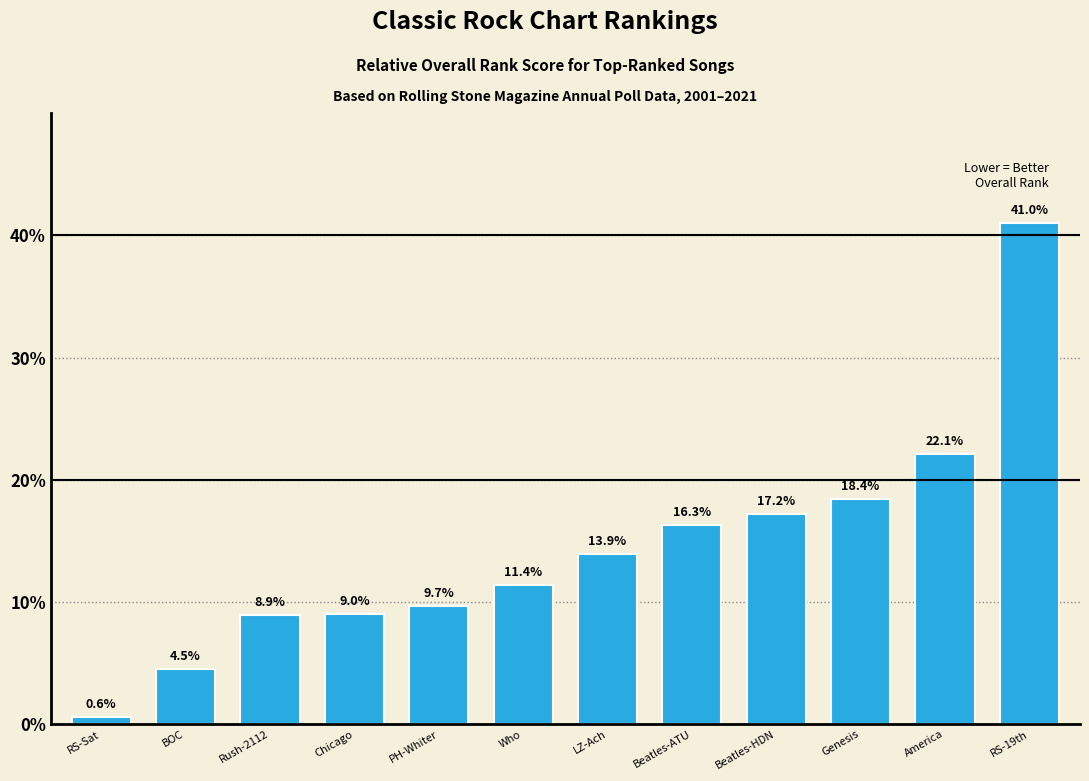

Are the bars grouped side by side (vs. stacked)?

No